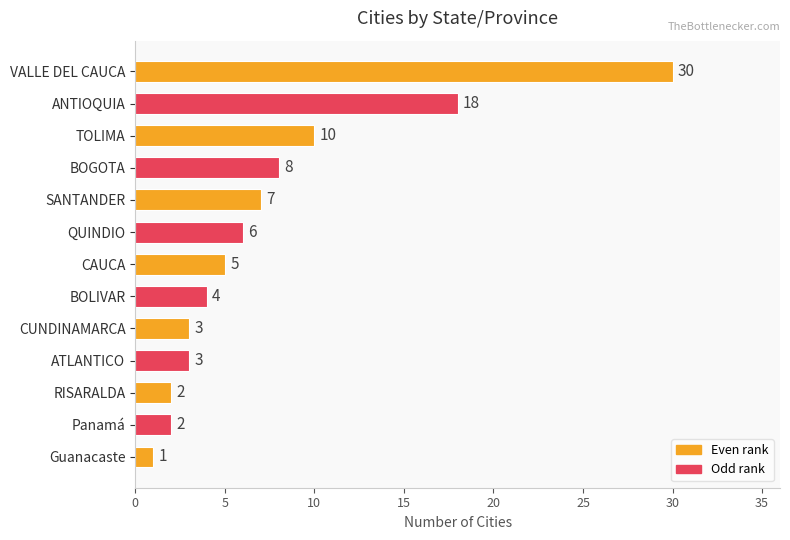

What is the maximum value shown in the chart?

30